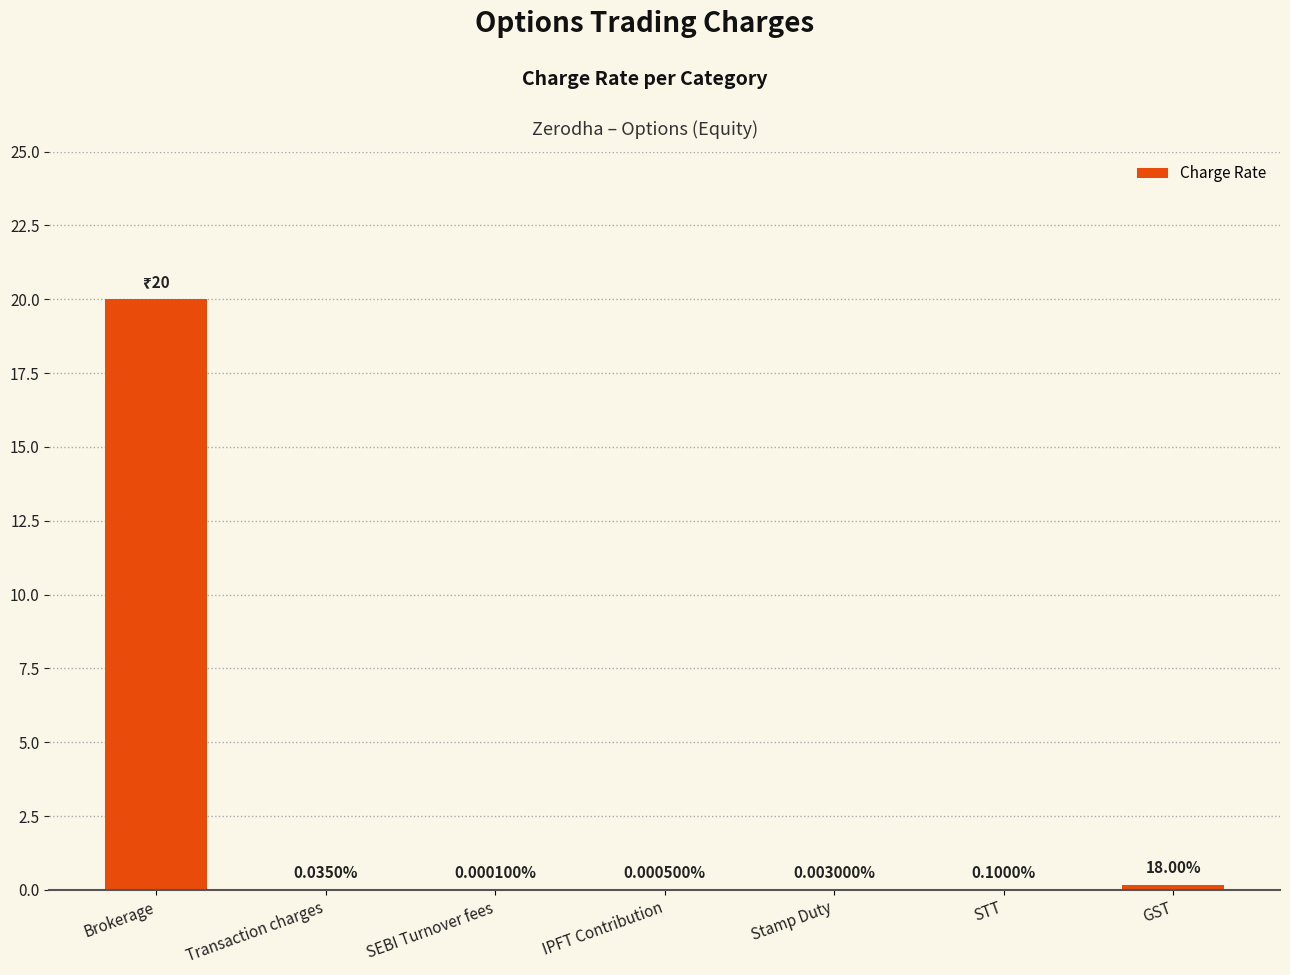

What is the sum of all values?

20.2